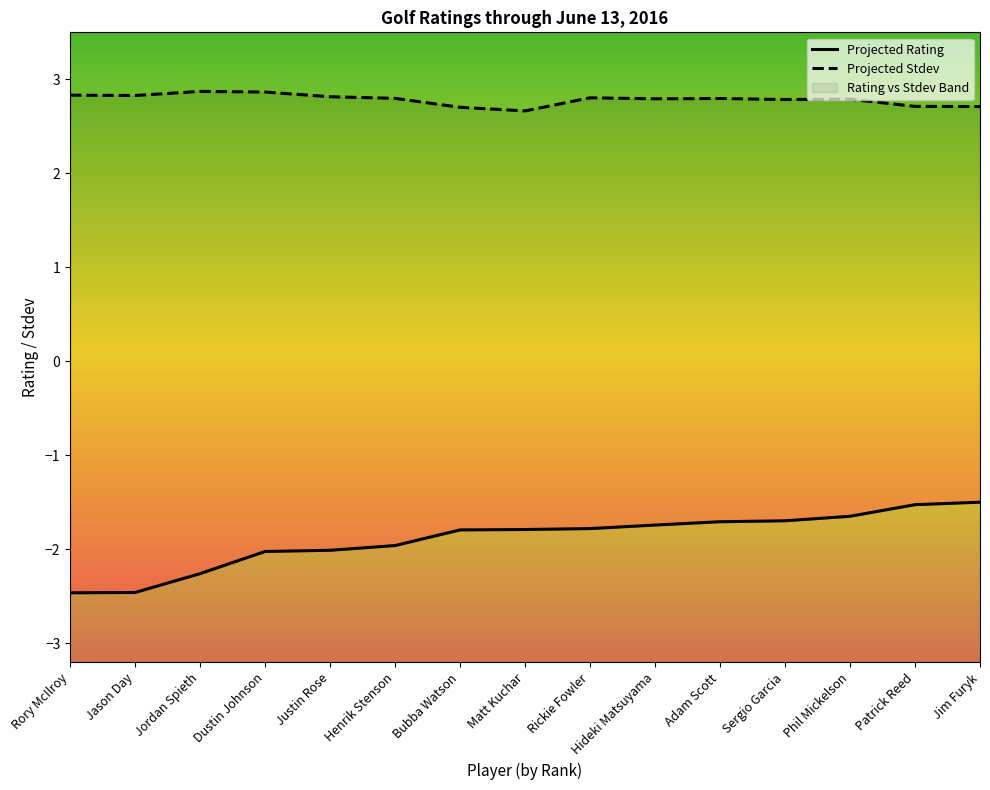

Which series has the largest total across all categories?

Projected_Stdev